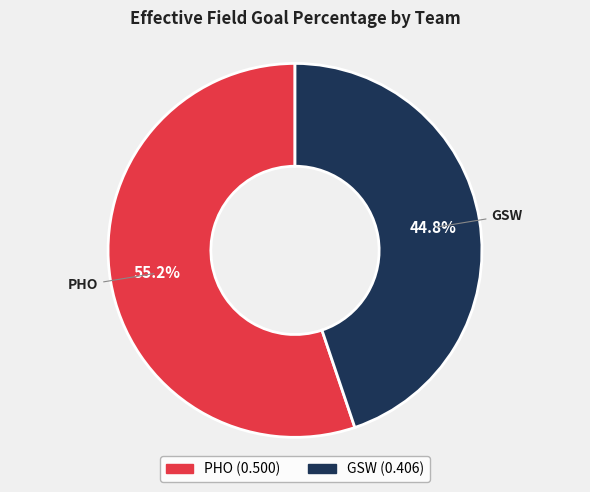

To the nearest percent, what is the difference between the GSW and PHO slice percentages?

10%